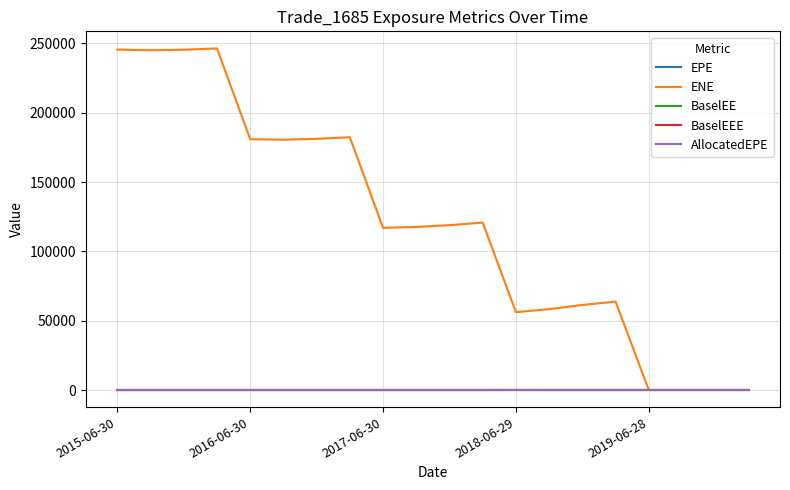

Is this an area chart (filled region under the line)?

No